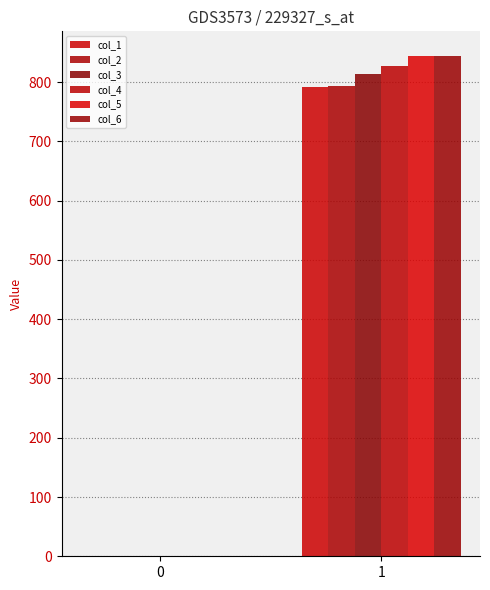

Rank the categories by col_4 value from highest to lowest.

1, 0